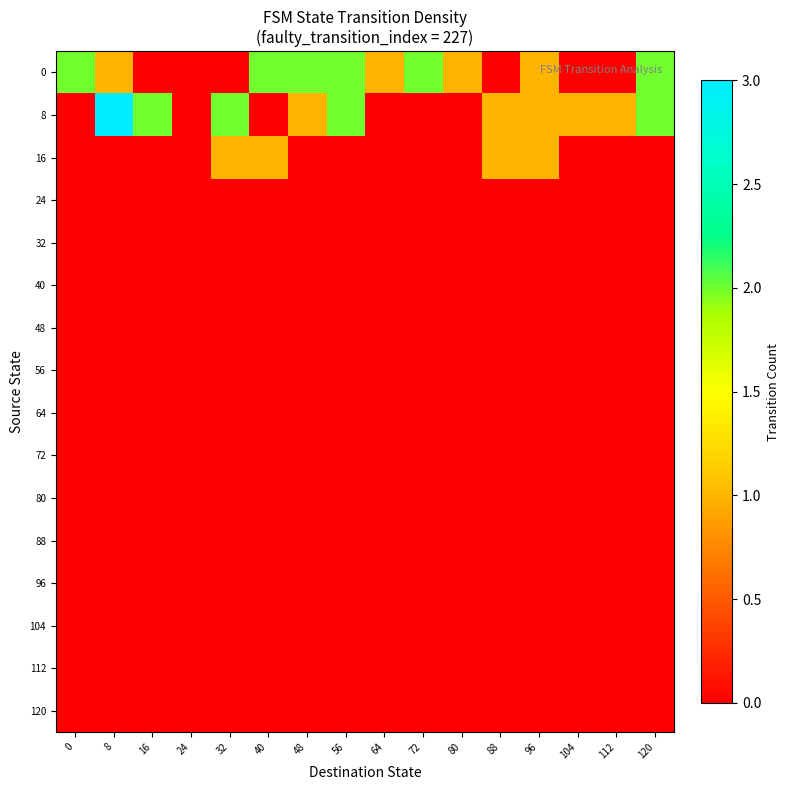

Rank the series at 40 from highest to lowest value.

0, 16, 8, 24, 32, 40, 48, 56, 64, 72, 80, 88, 96, 104, 112, 120